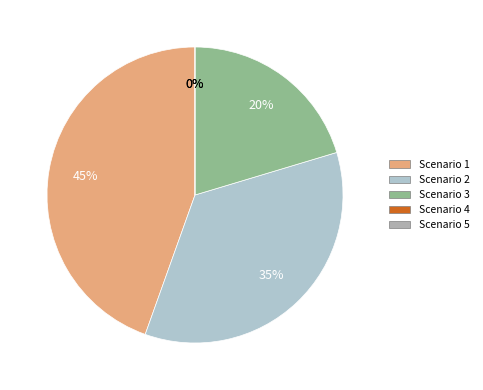

Is there any slice that represents more than half of the pie?

No